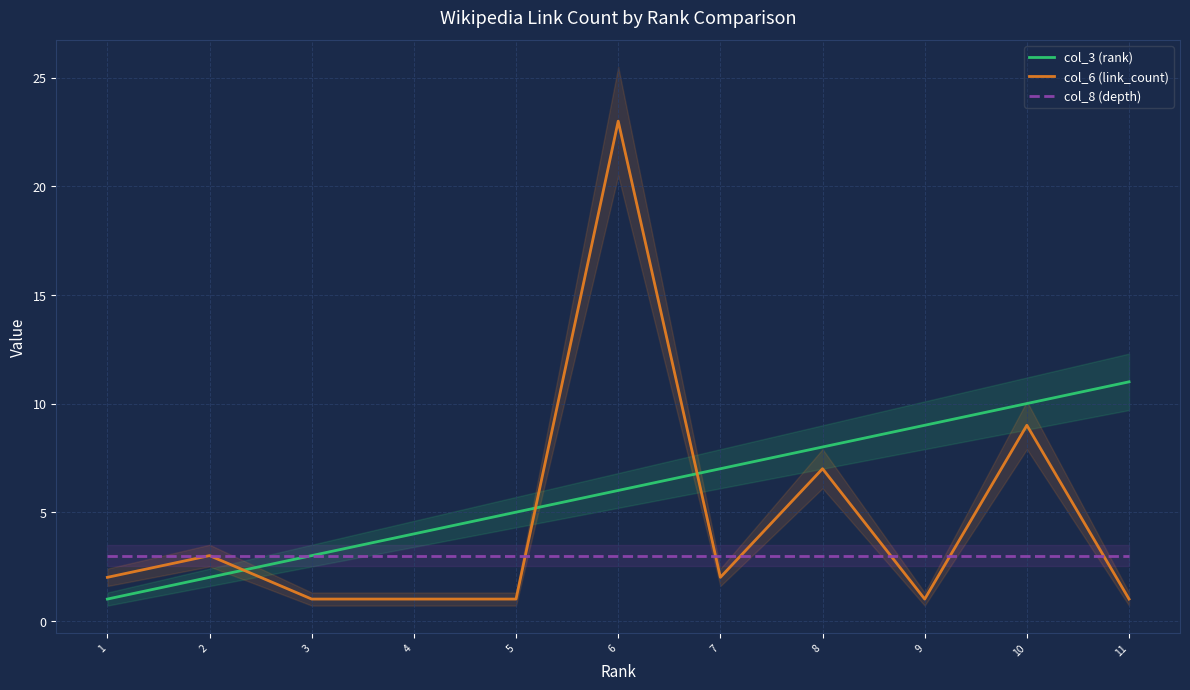

List the labels in order of col_8 (depth) value, largest first.

1, 2, 3, 4, 5, 6, 7, 8, 9, 10, 11